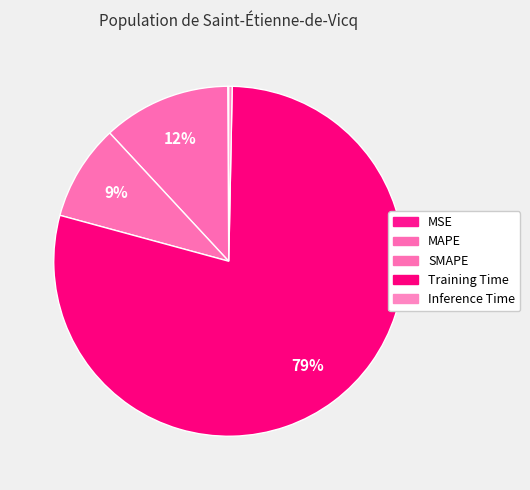

Does MAPE represent more than half of the total?

No